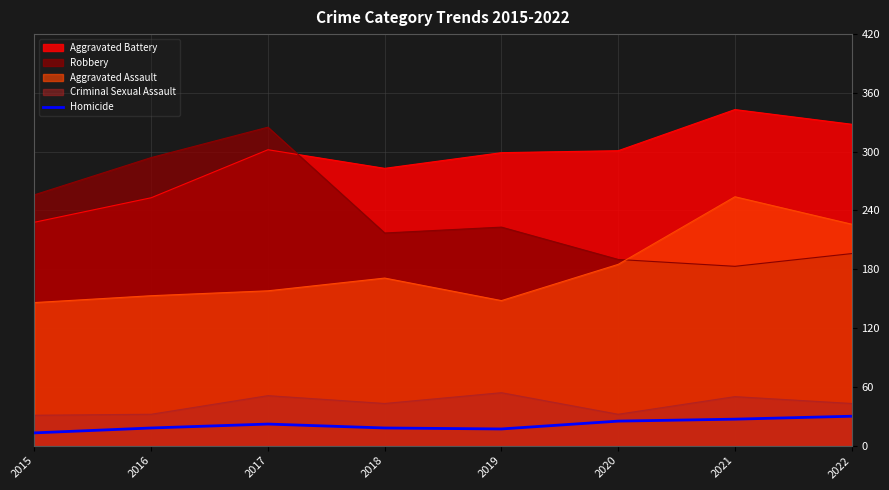

Where is the data nearest to the value 21?

2017